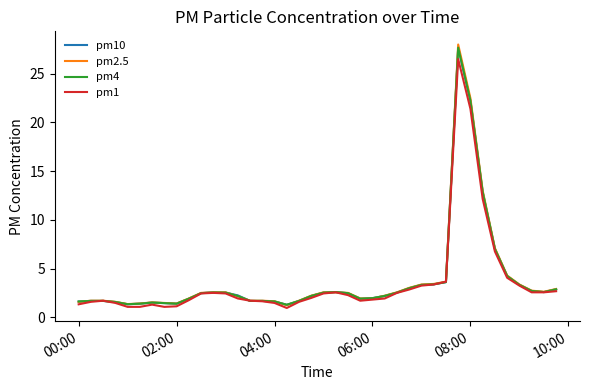

Which series has the largest range (max minus min)?

pm2.5